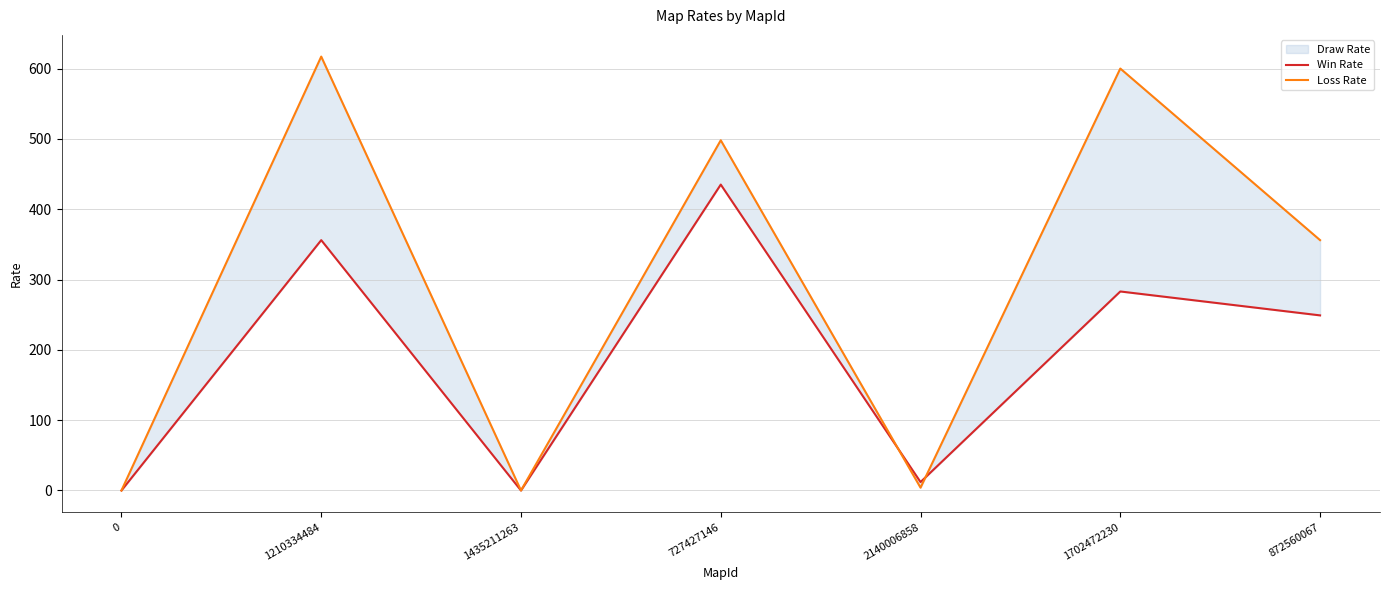

At how many categories does at least one series exceed 460?

3